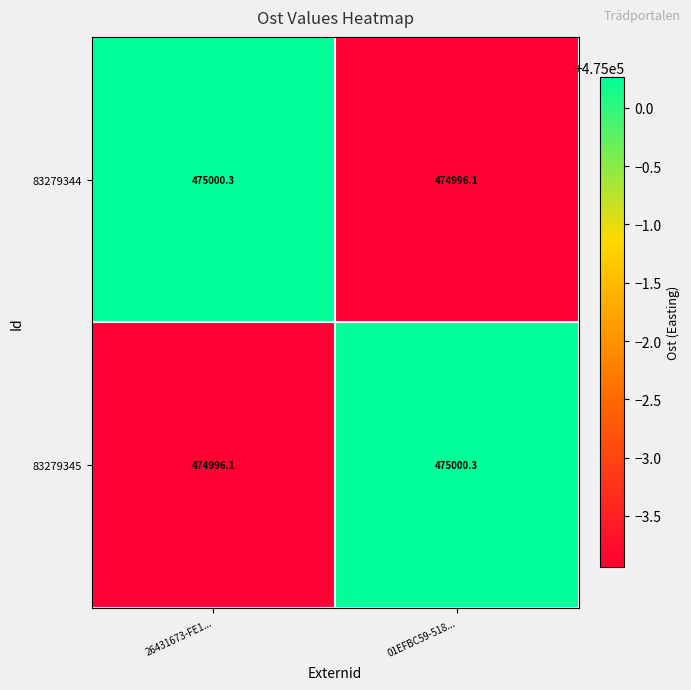

What is the sum of the 83279345 values at 01EFBC59-518... and 26431673-FE1...?

949996.4